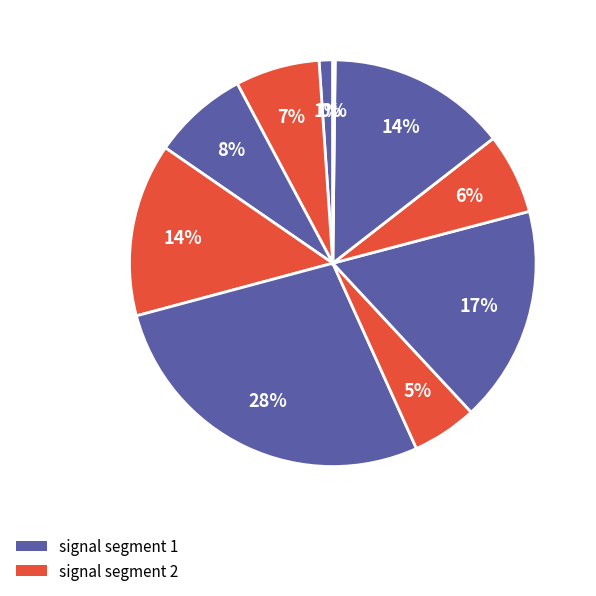

Rank the categories by value from highest to lowest.

signal segment 5, signal segment 7, signal segment 9, signal segment 4, signal segment 3, signal segment 2, signal segment 8, signal segment 6, signal segment 1, signal segment 10